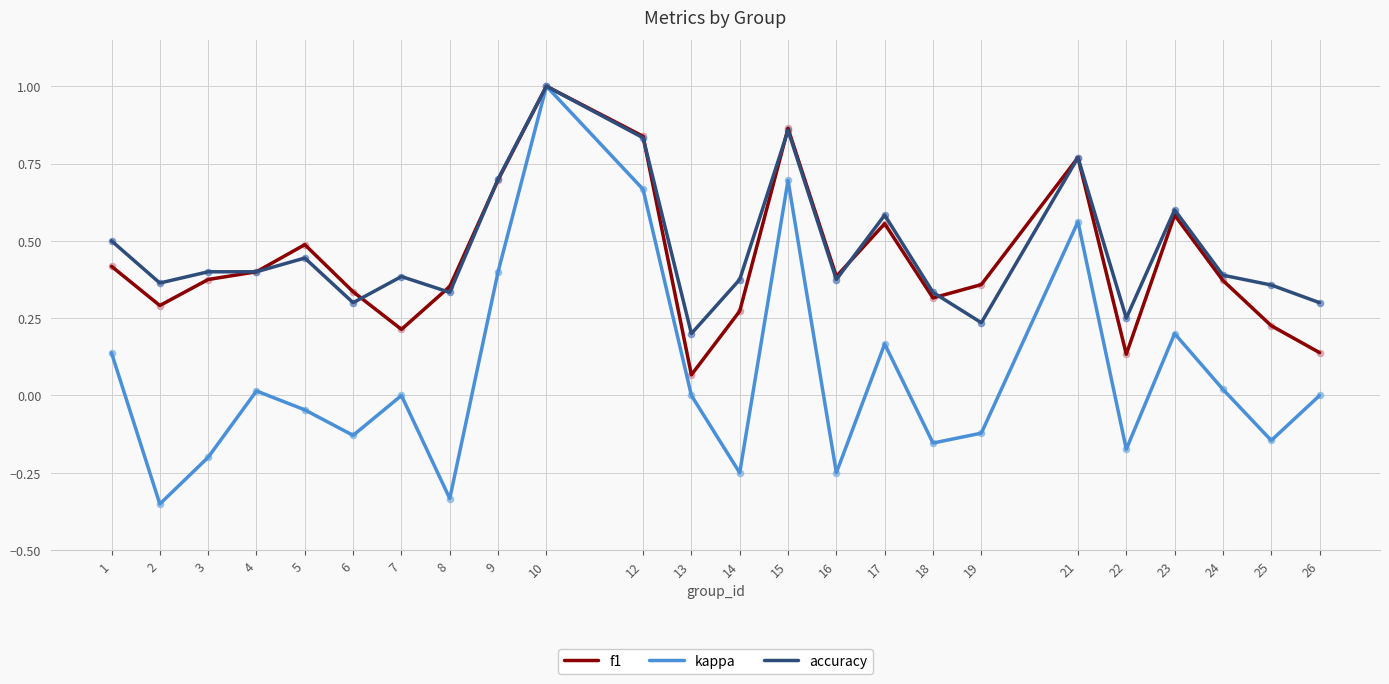

Which series has the largest total across all categories?

accuracy